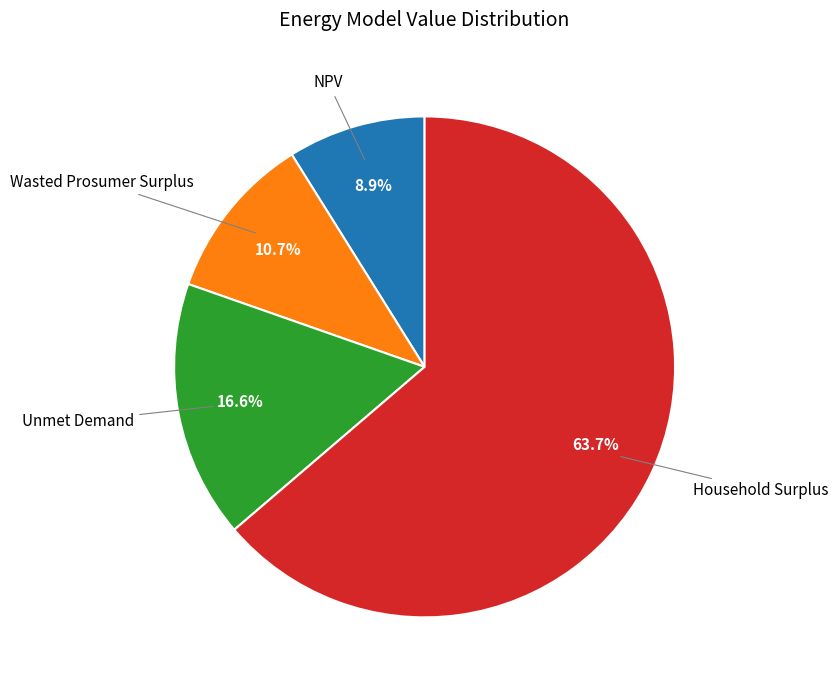

Is there a majority slice in this chart?

Yes